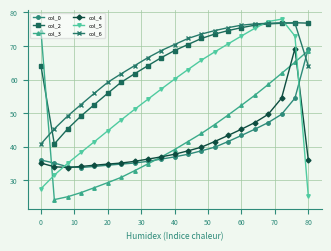

What is the average value of the col_5 series?

55.2